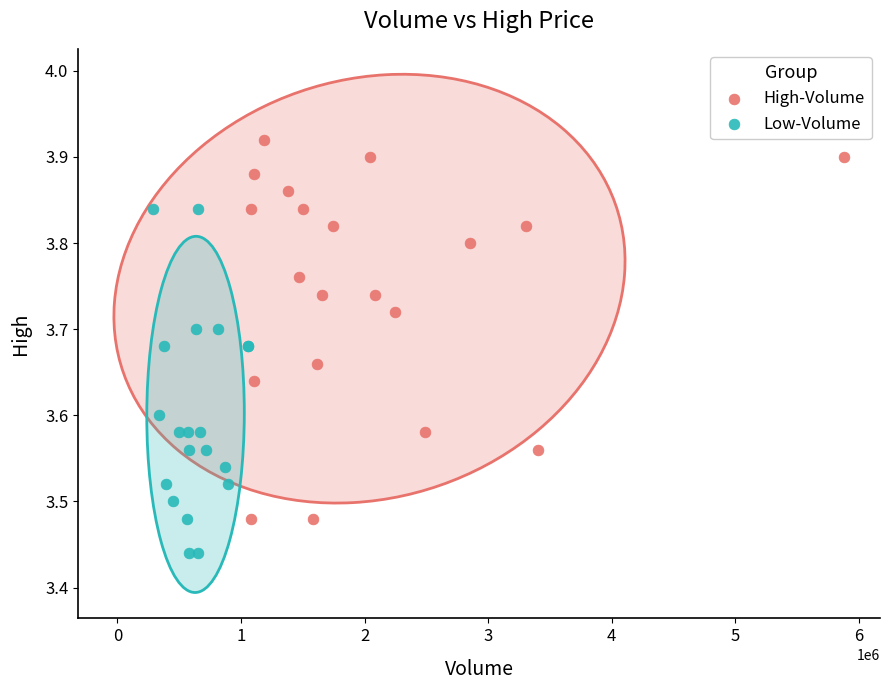

Which series contains the highest Y value?

High-Volume